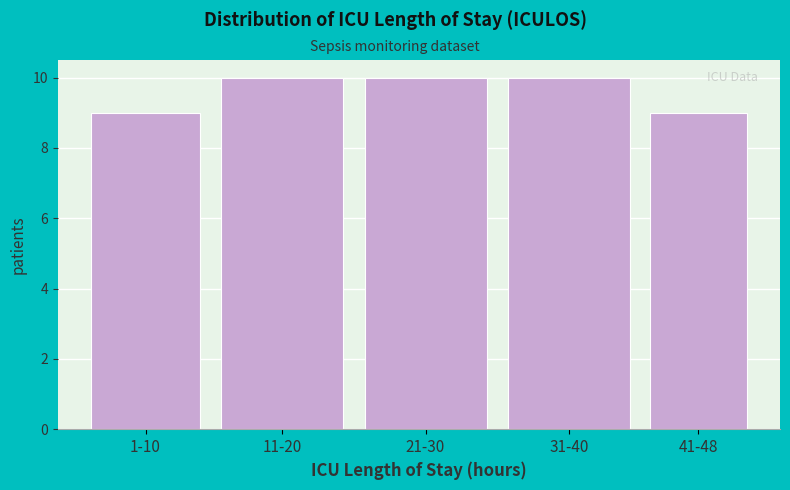

Reading left to right, transcribe all the data shown in this chart.

1-10=9	11-20=10	21-30=10	31-40=10	41-48=9